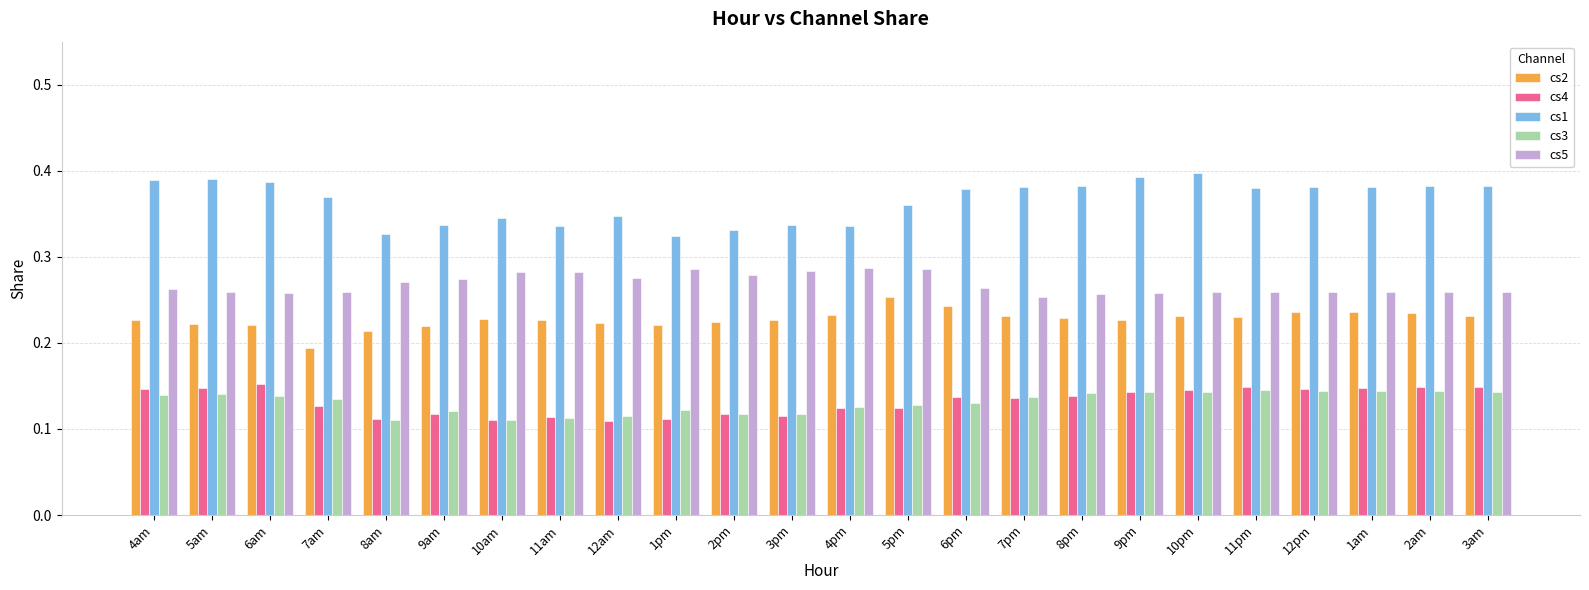

Which series has the largest total across all categories?

cs1